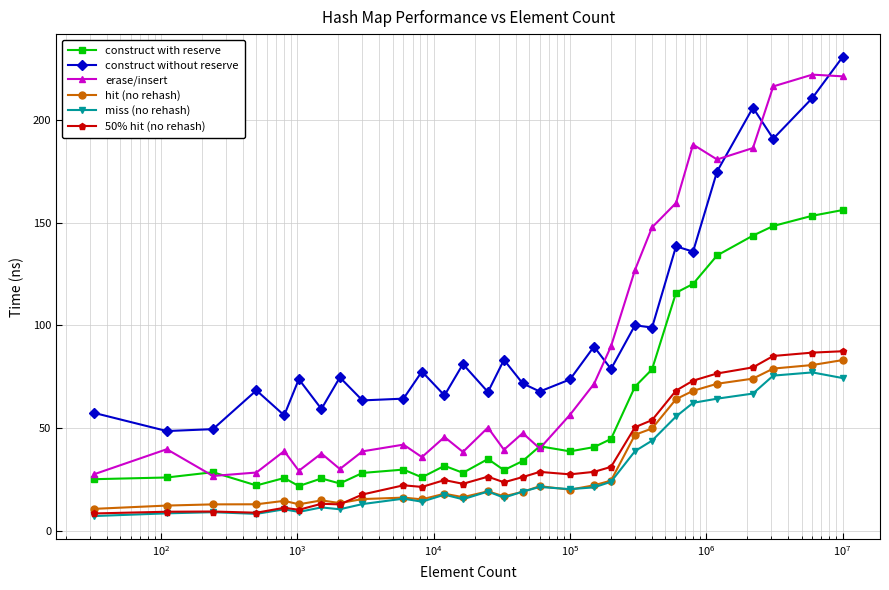

True or false: hit (no rehash) and erase/insert cross at least once.

False